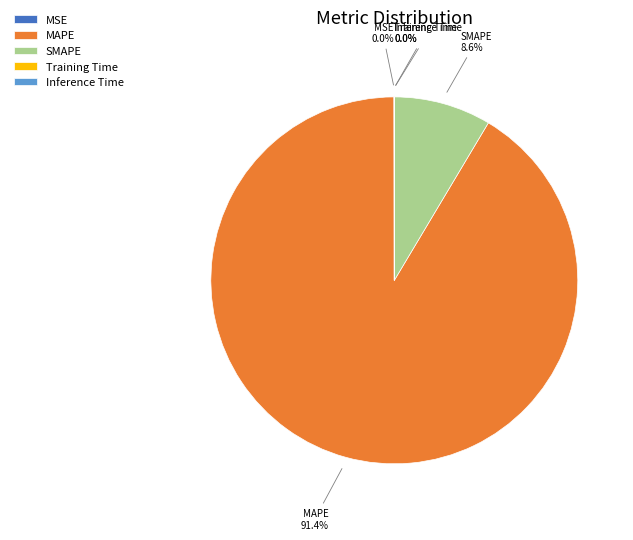

What percentage do SMAPE and MAPE together represent?

100.0%